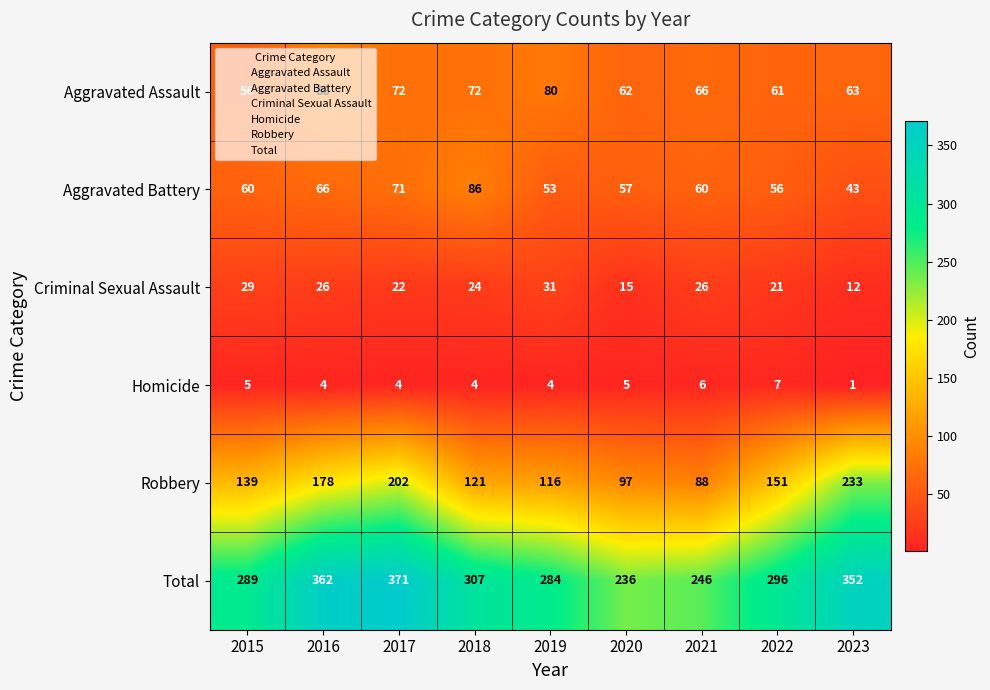

At which label is Total closest to 303?

2018